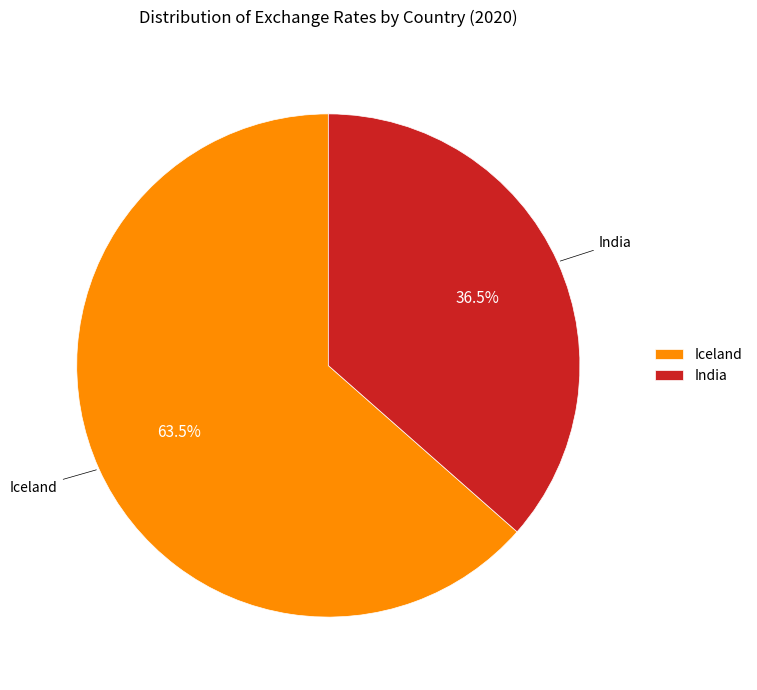

To the nearest percent, what is the difference between the largest and smallest slice percentages?

27%